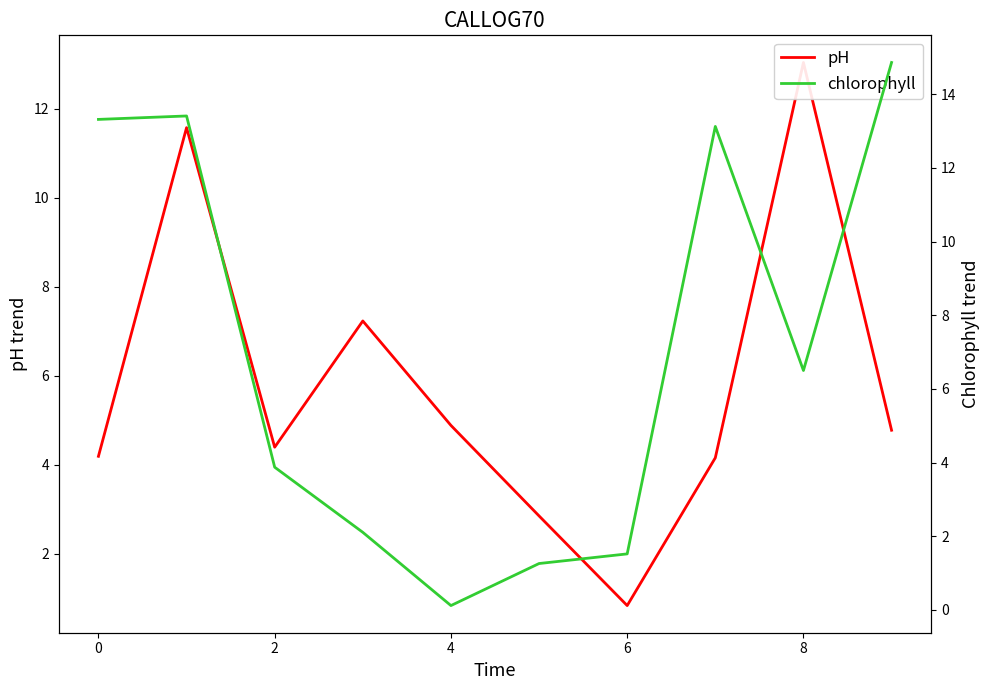

Which series has the largest range (max minus min)?

chlorophyll